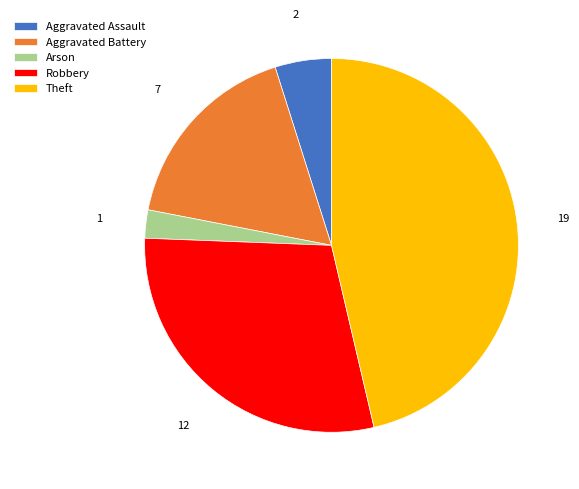

Is Robbery the majority of the pie?

No